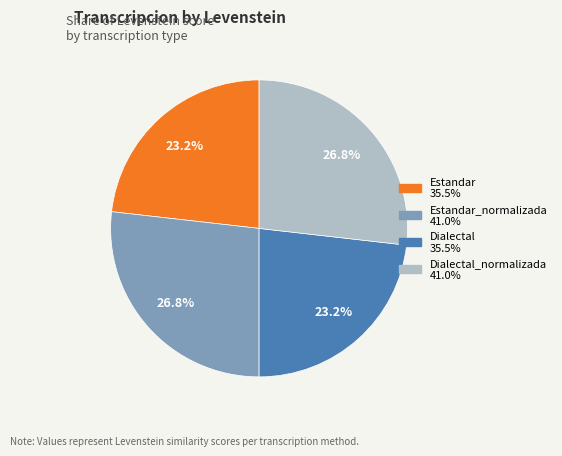

Is there a majority slice in this chart?

No